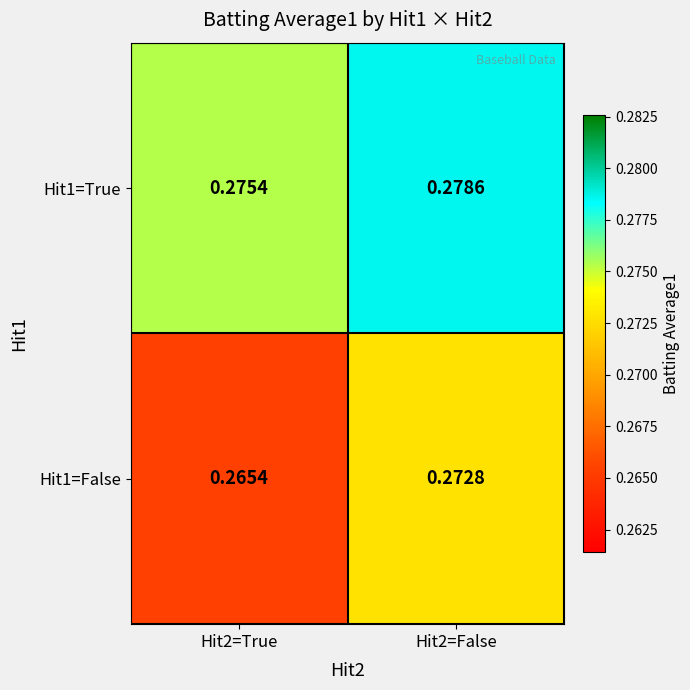

Is the value of Hit1=True at Hit2=False greater than the value of Hit1=False at Hit2=False?

Yes